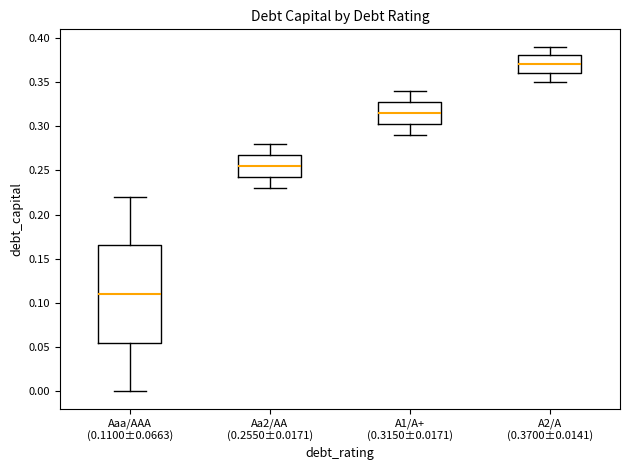

Reading left to right, transcribe this box plot: for each box, give where its median line is, the range the box spans, and where its two whiskers end, as read against the y-axis. The values are not printed on the chart, so give them approximately, as read against the axis.

Aaa/AAA (0.1100±0.0663): median 0.110, box 0.055 to 0.165, whiskers 0.000 to 0.220
Aa2/AA (0.2550±0.0171): median 0.255, box 0.245 to 0.270, whiskers 0.230 to 0.280
A1/A+ (0.3150±0.0171): median 0.315, box 0.305 to 0.330, whiskers 0.290 to 0.340
A2/A (0.3700±0.0141): median 0.370, box 0.360 to 0.380, whiskers 0.350 to 0.390